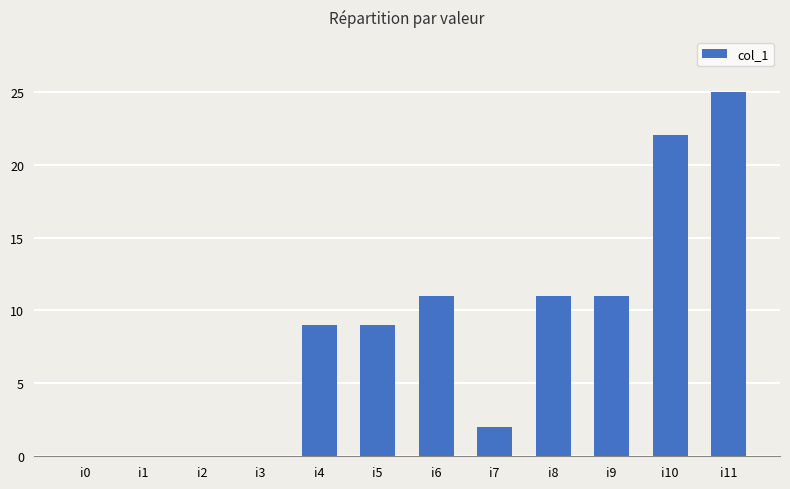

What is the change in value from i1 to i7?

+2